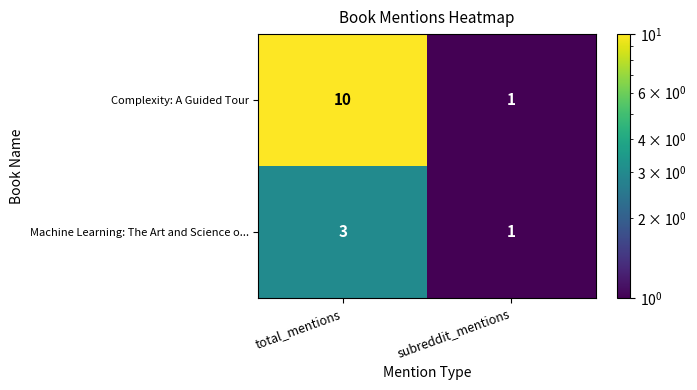

What is the sum of the Machine Learning: The Art and Science o... values at total_mentions and subreddit_mentions?

4